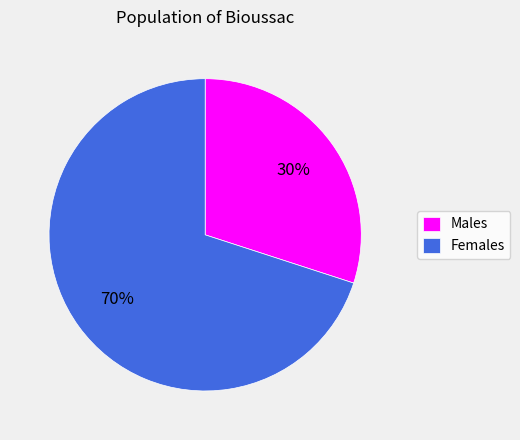

What is the largest slice in the pie chart?

Females